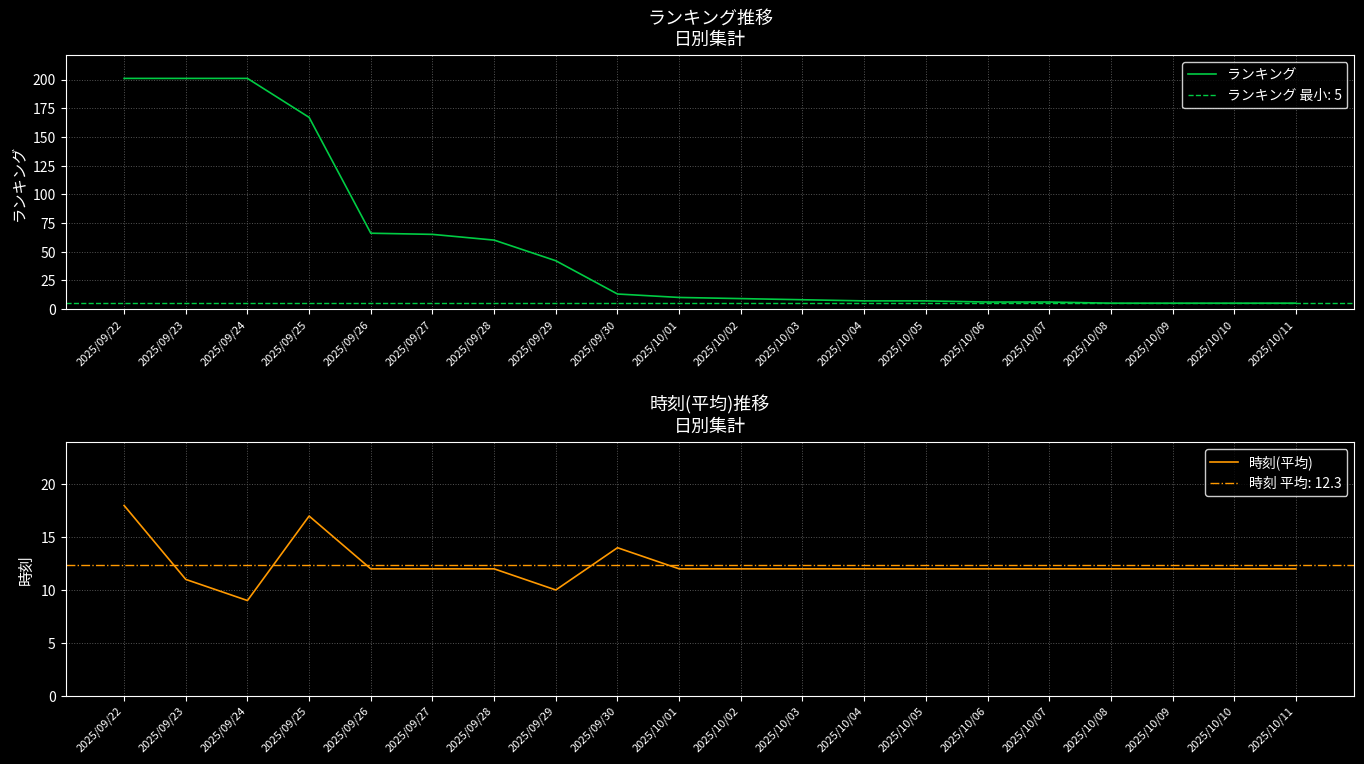

Is the value of ランキング at 2025/09/25 greater than the value of 時刻(平均) at 2025/10/09?

Yes